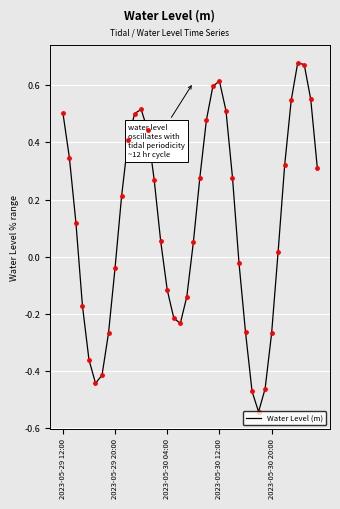

What is the difference between the maximum and minimum values?

1.2